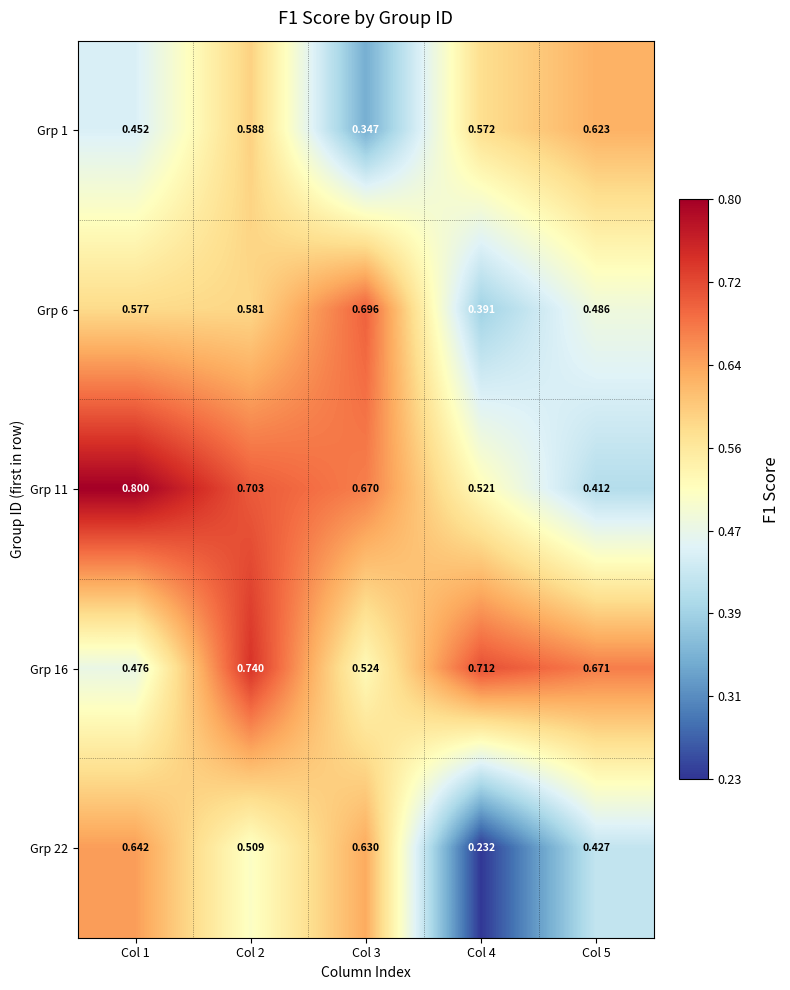

At how many categories does at least one series exceed 0?

5